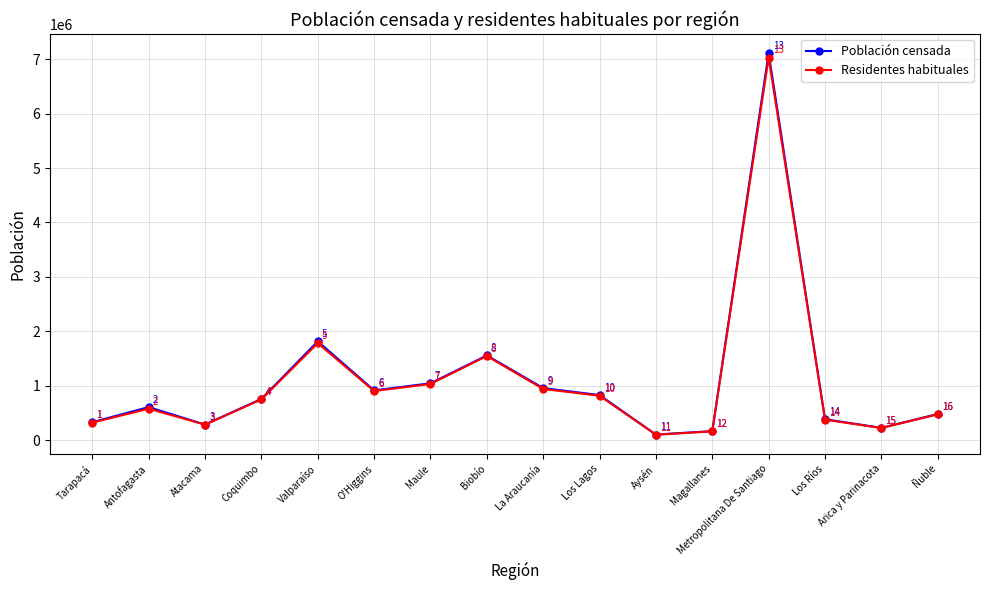

Between Los Lagos and Metropolitana De Santiago, which series saw the biggest shift?

Población censada